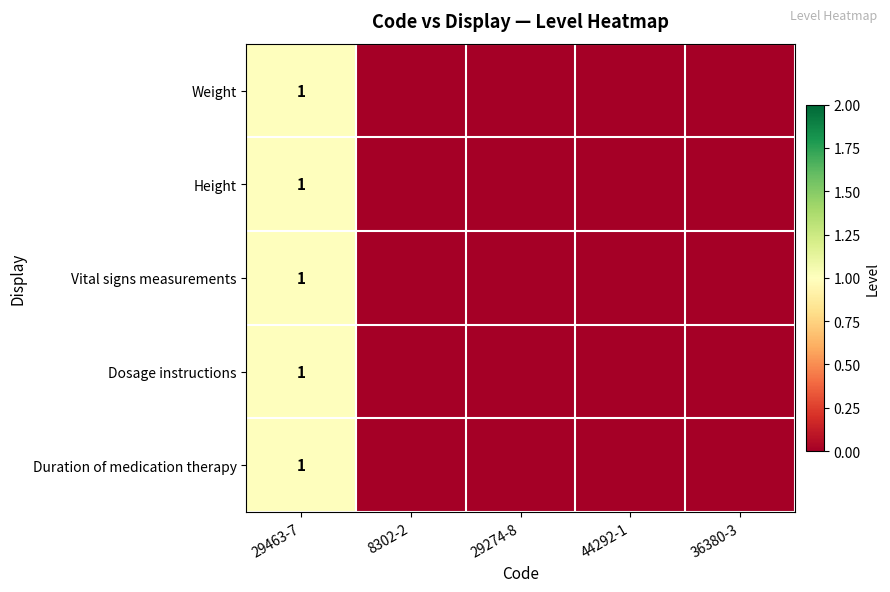

Is it true that Vital signs measurements equals 1 at 29463-7?

True